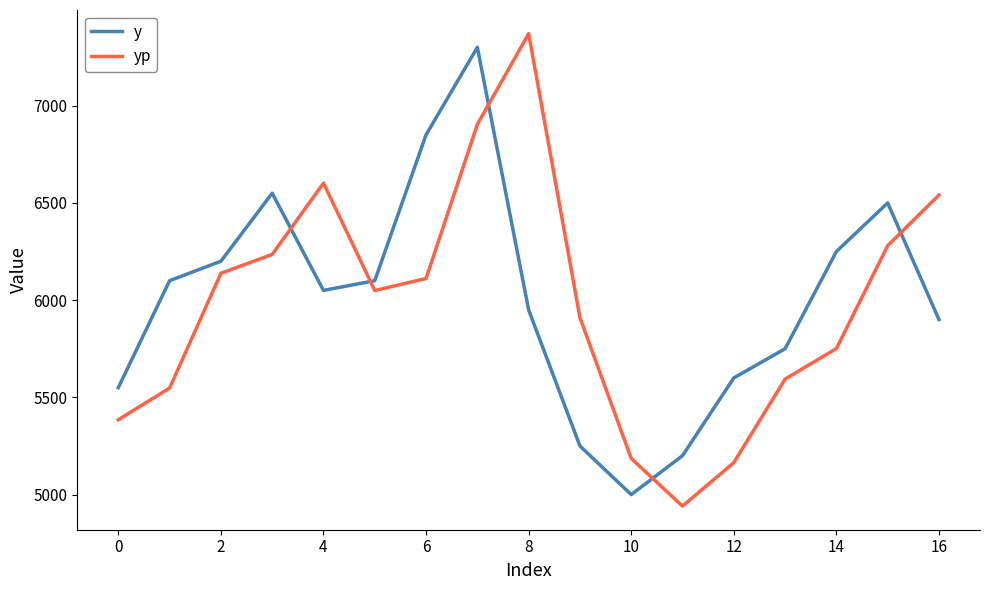

What is the difference between the maximum and minimum values in the y series?

2300.0